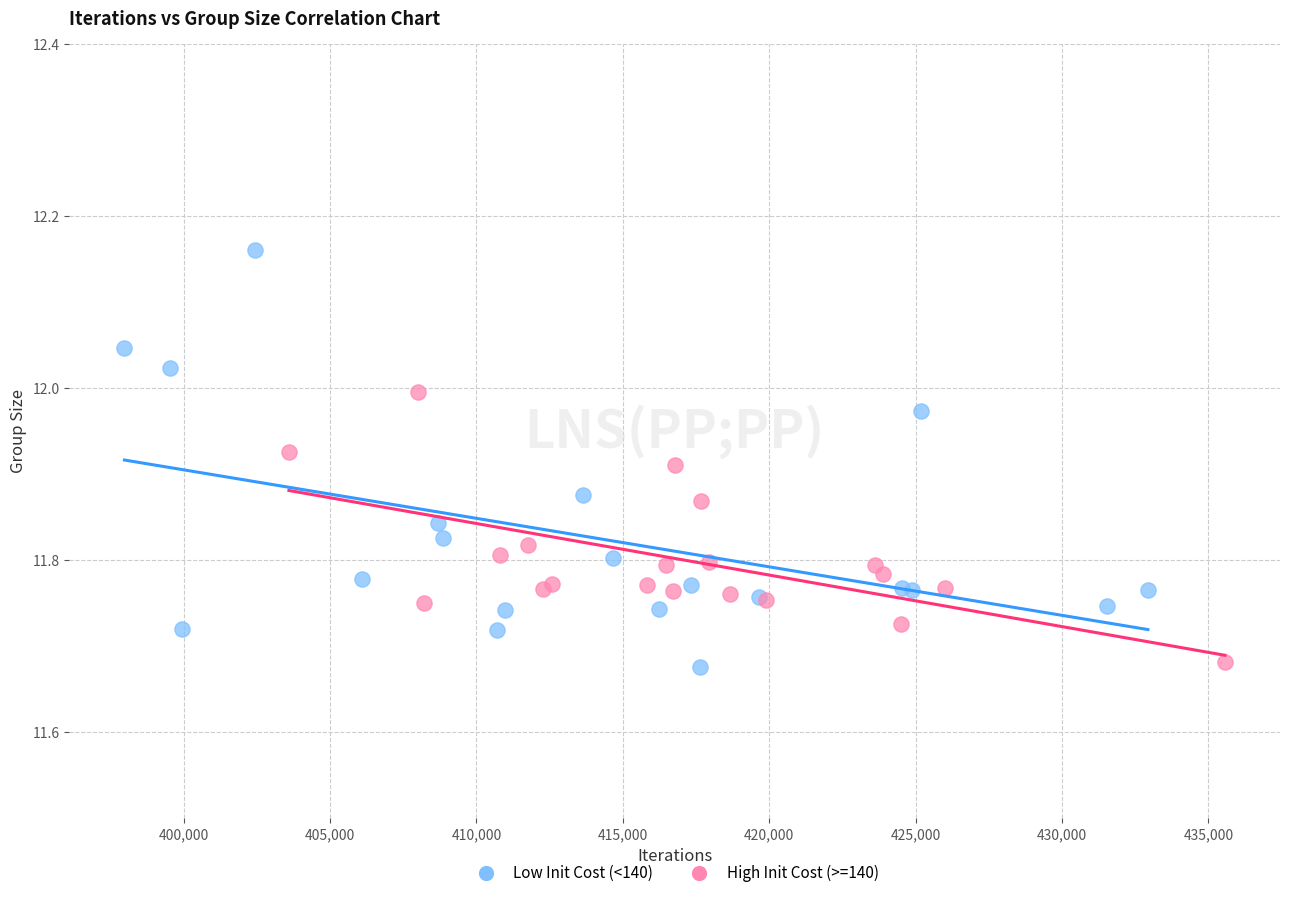

Which series has the widest spread of Y values?

Low Init Cost (<140)